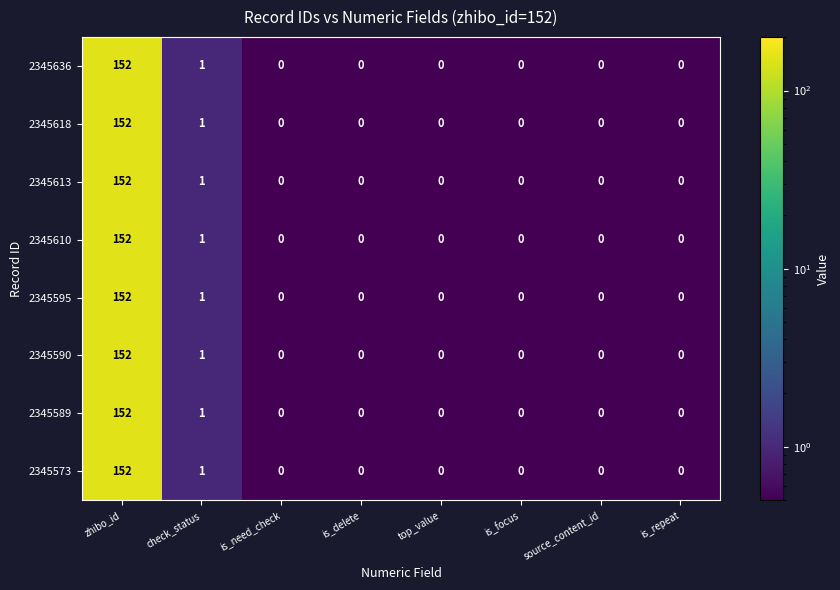

What is the difference between the maximum and second lowest values in the 2345590 series?

152